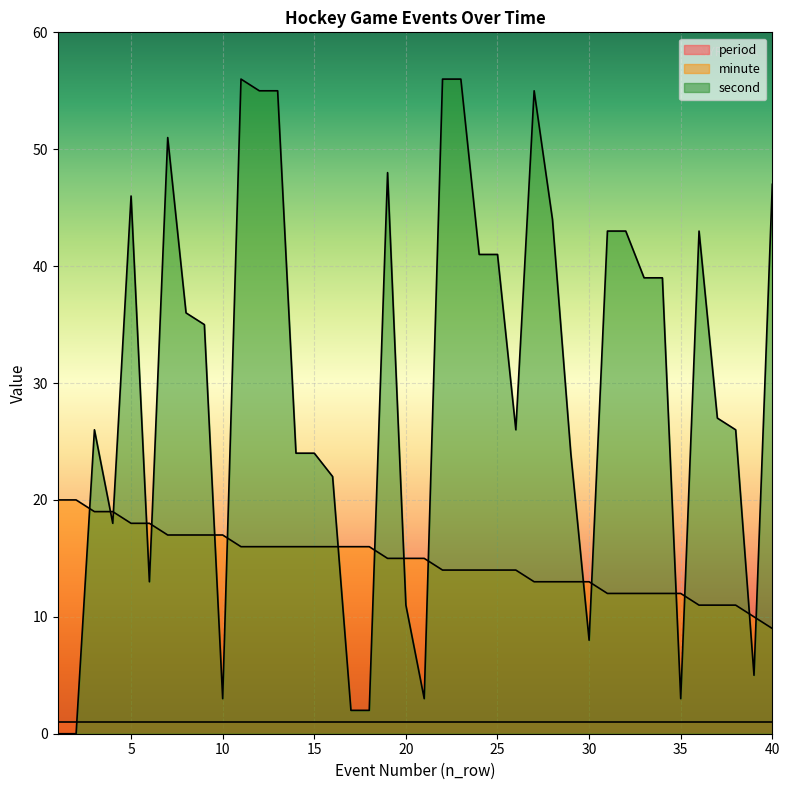

What is the highest value of the second series?

56